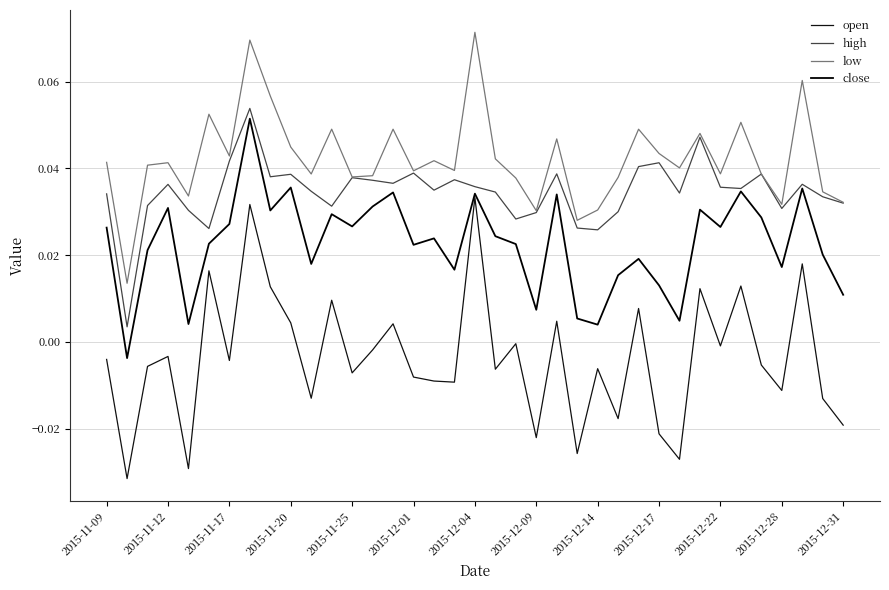

Is this an area chart (filled region under the line)?

No